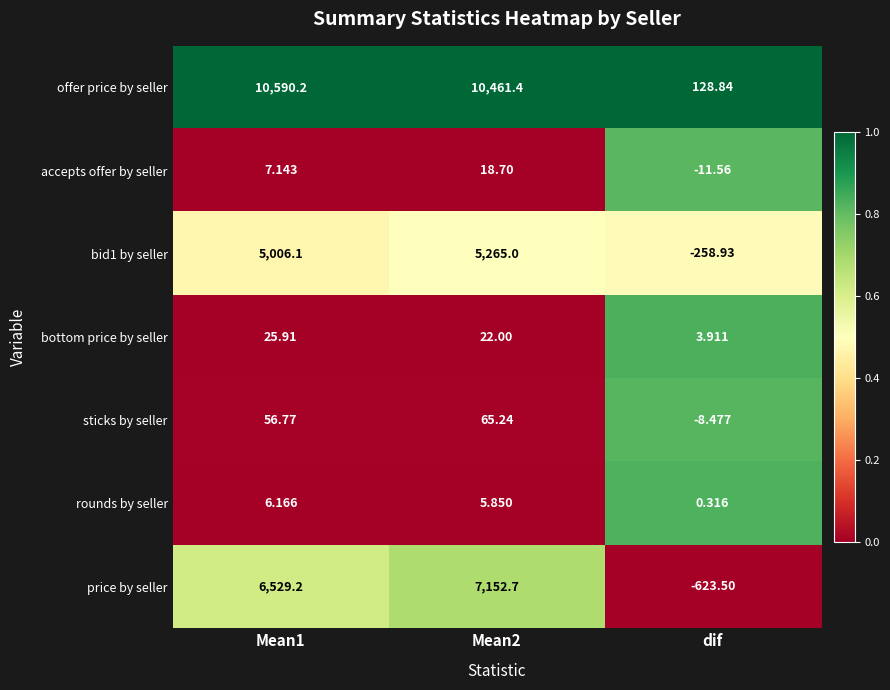

What is the maximum value shown in the chart?

10590.2